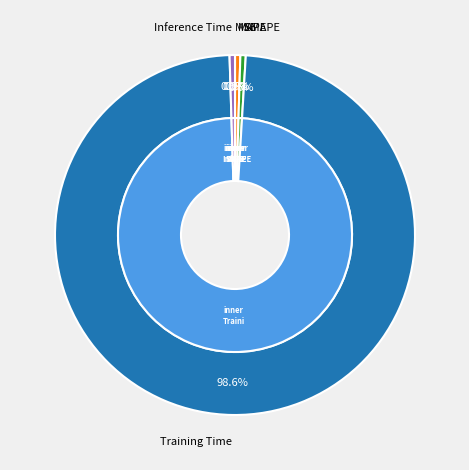

Which slice is the largest?

Training Time